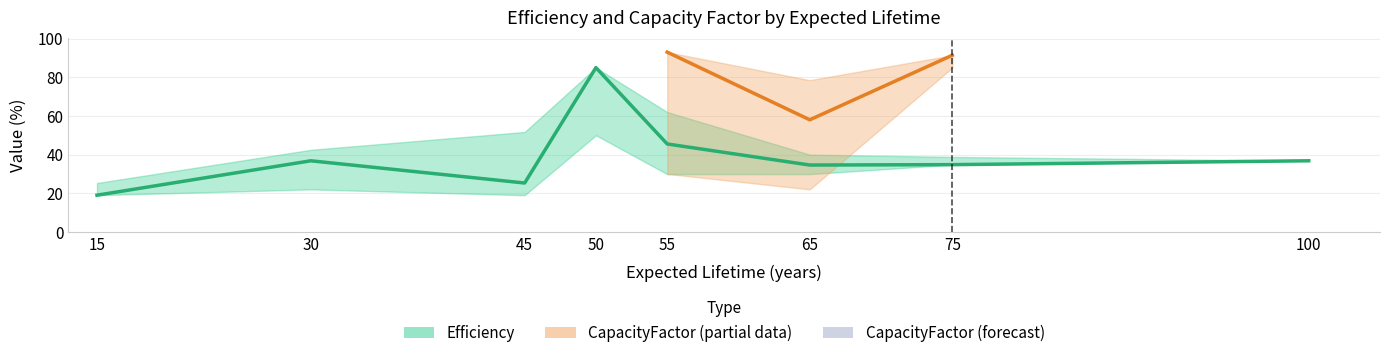

Between 45 and 75, which is larger?

75